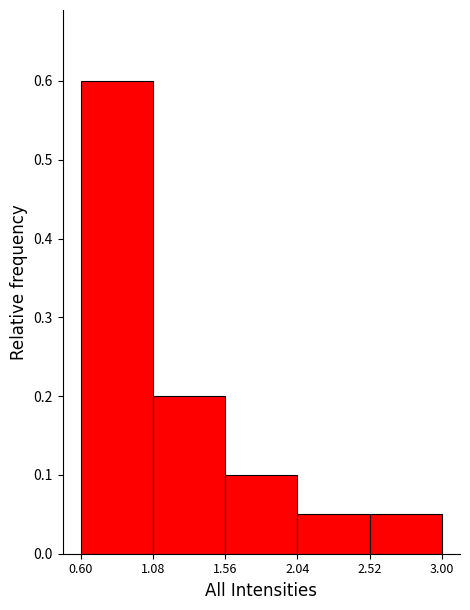

Over which range of the x-axis is the bar tallest?

0.60 to 1.08